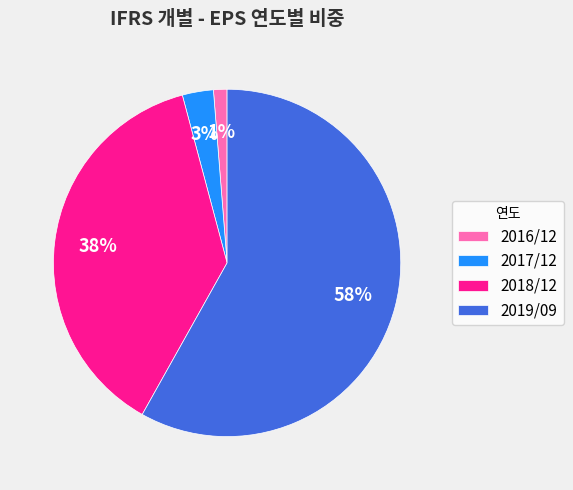

Between 2018/12 and 2017/12, which is larger?

2018/12